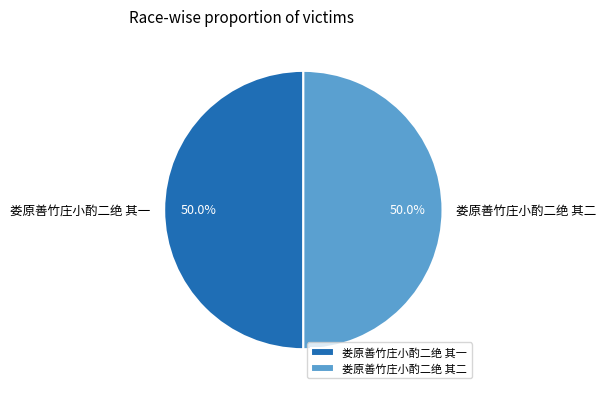

To the nearest percent, what percentage of the pie is 娄原善竹庄小酌二绝 其一?

50%